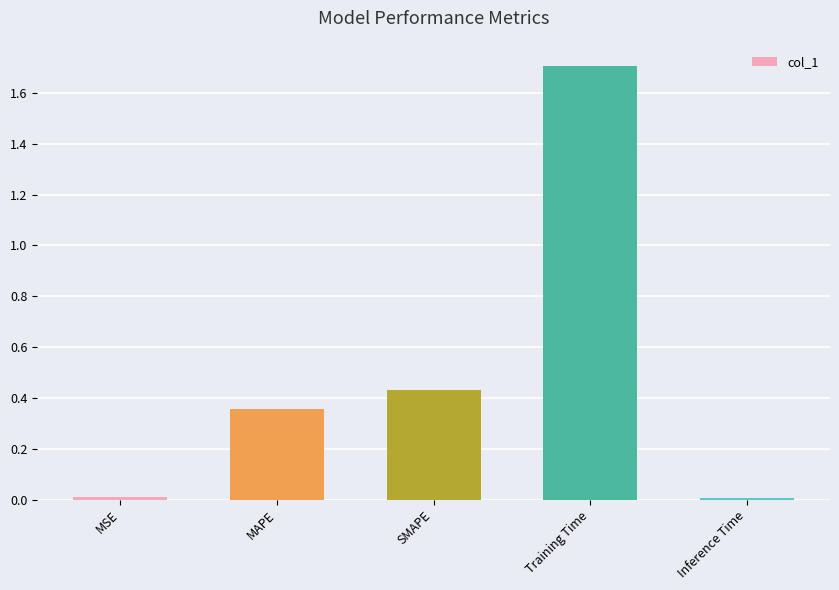

Does the chart contain stacked bars?

No